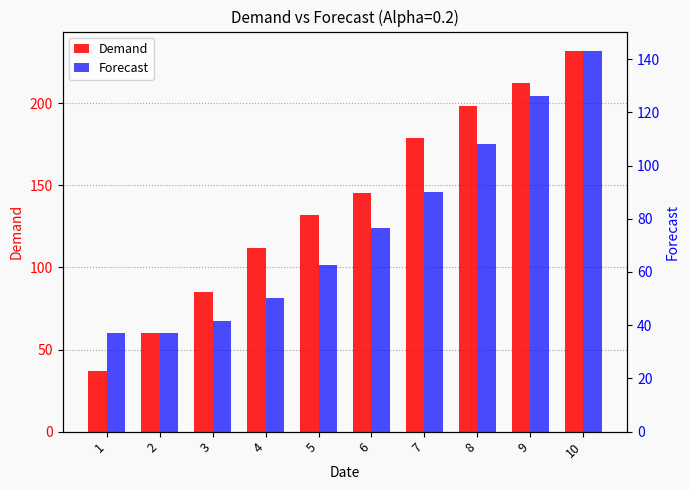

How many data points does each series have?

10